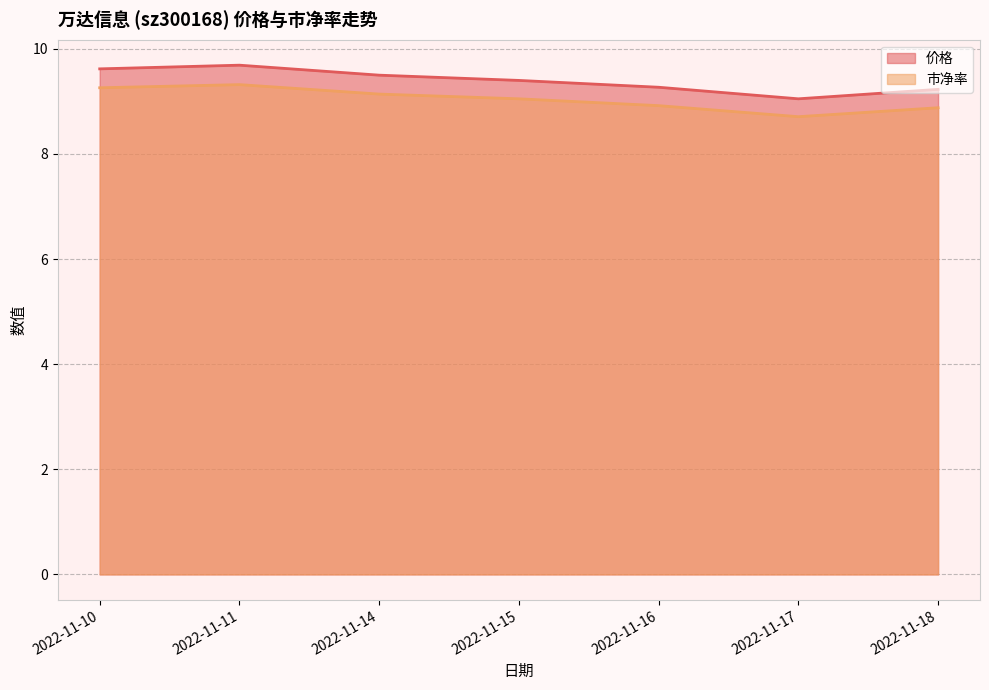

Which category has the highest value in the 价格 series?

2022-11-11